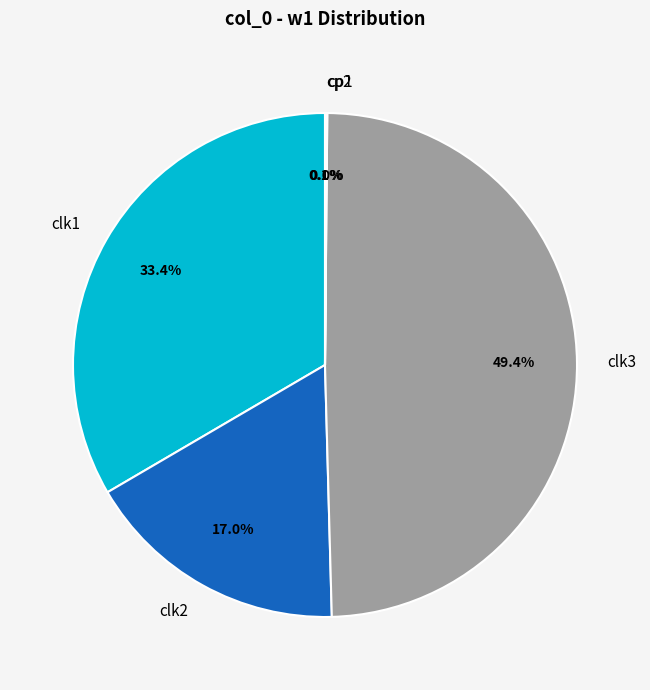

Between clk3 and clk1, which is larger?

clk3